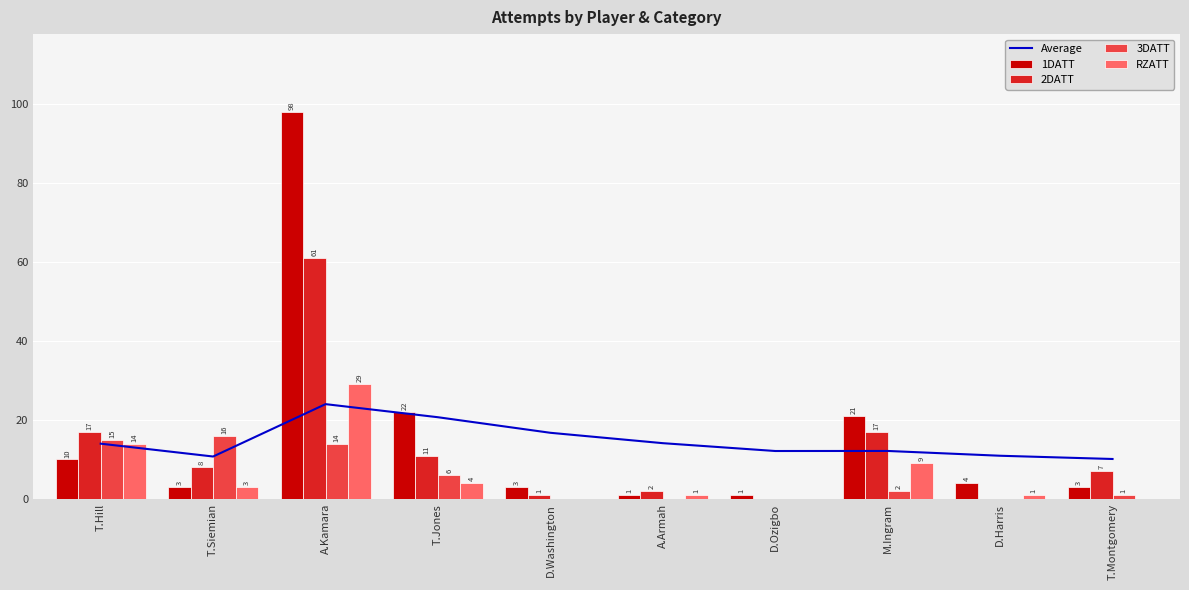

What is the label of the 8th bar from the left?

M.Ingram